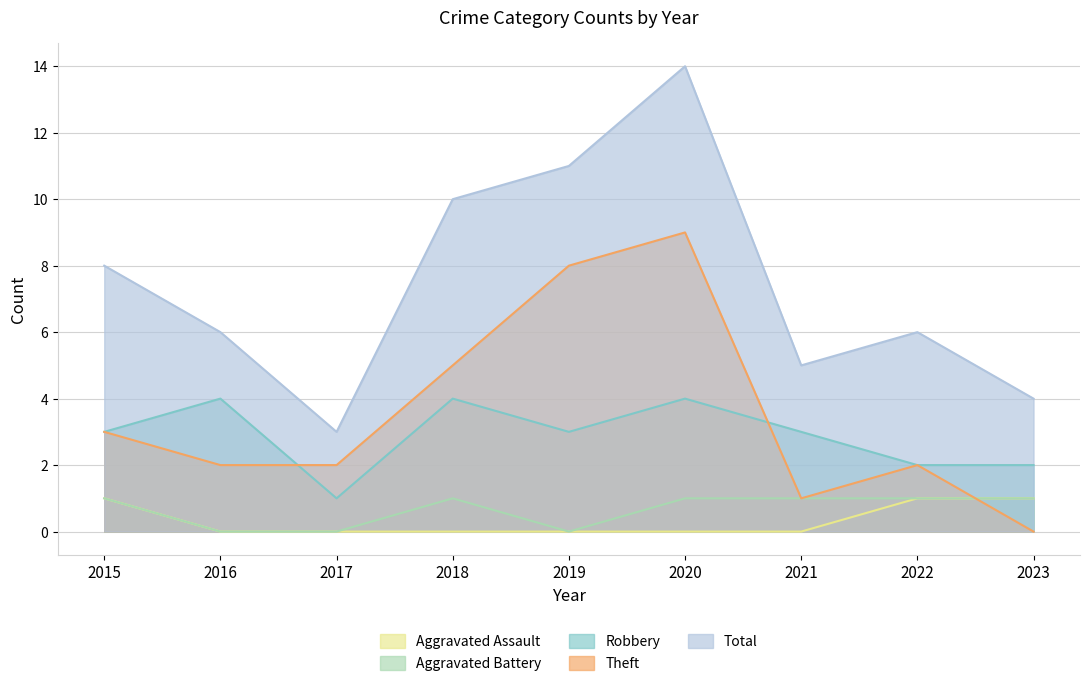

What is the maximum value shown in the chart?

14